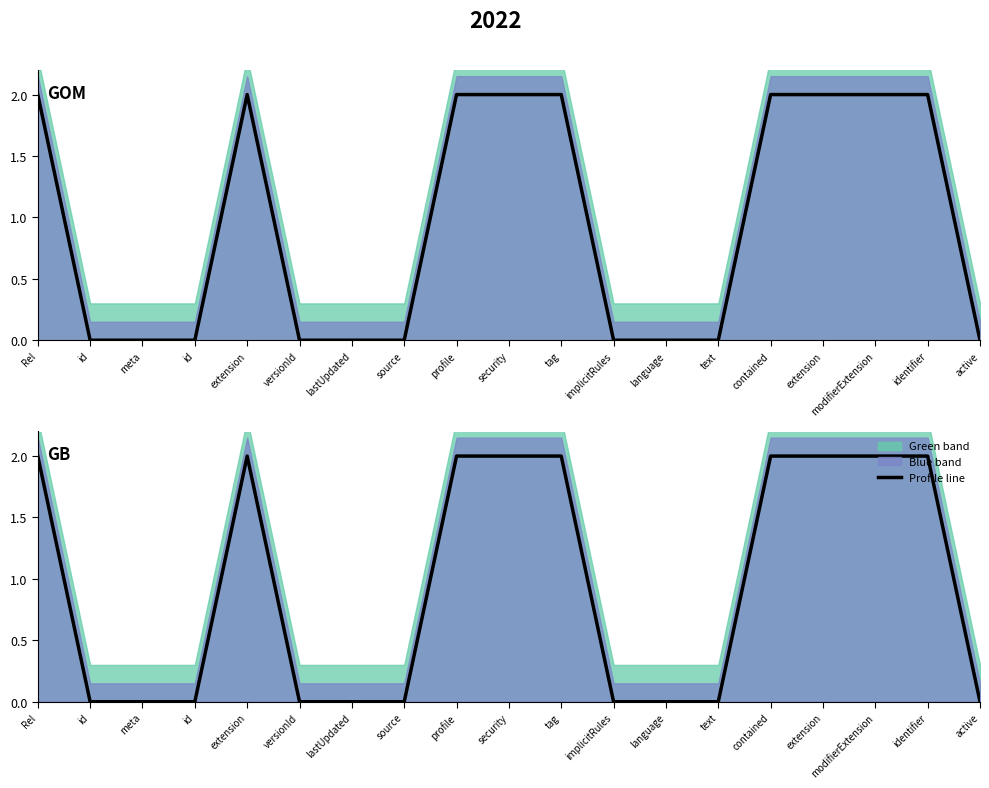

The value at Rel is 3. True or false?

False